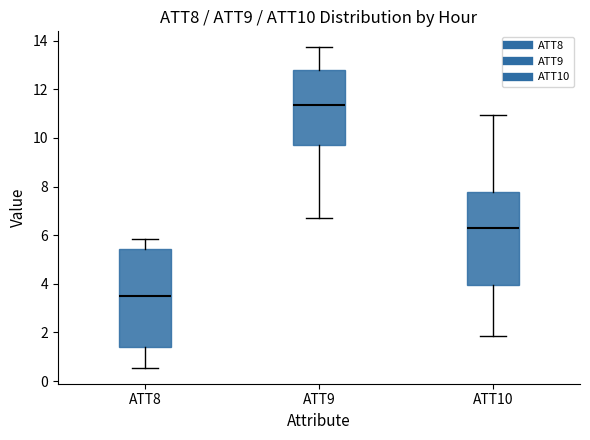

Where does the median line of the box for ATT9 sit on the y-axis? The values are not printed on the chart, so give them approximately, as read against the axis.

11.4